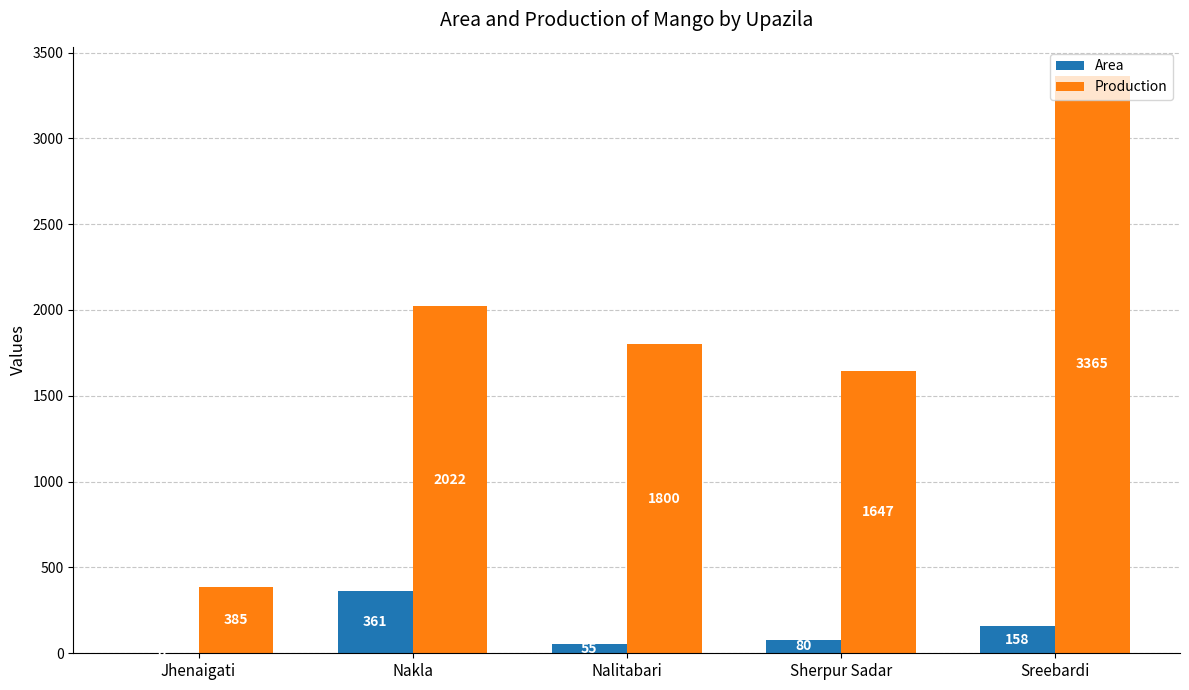

What is the sum of all Area values?

654